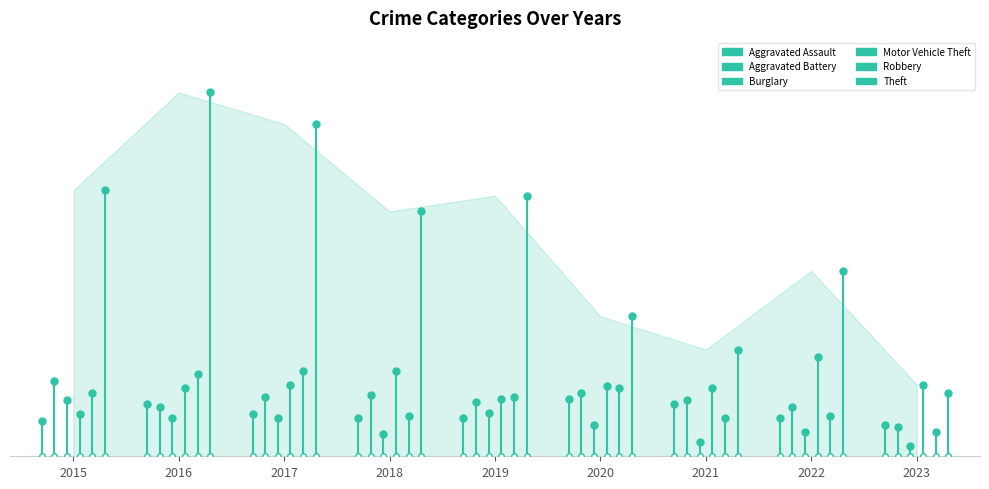

Reading right to left, what are all the values shown in this chart?

Aggravated Assault: 20	0
Aggravated Battery: 43	0
Burglary: 32	0
Motor Vehicle Theft: 24	0
Robbery: 36	0
Theft: 152	0